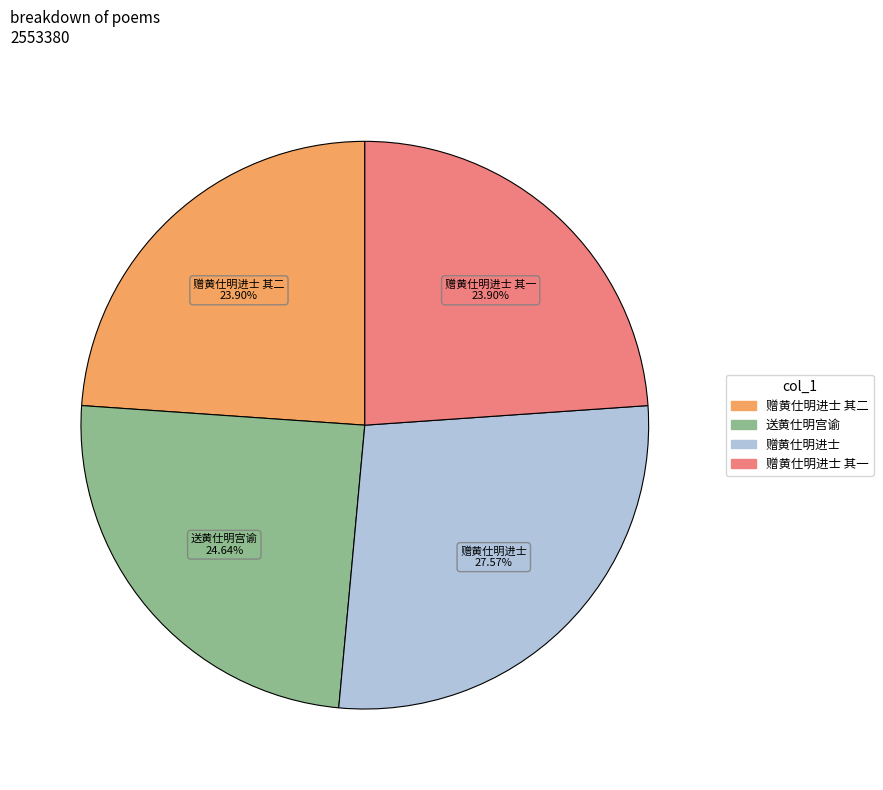

Count the number of slices in the pie.

4